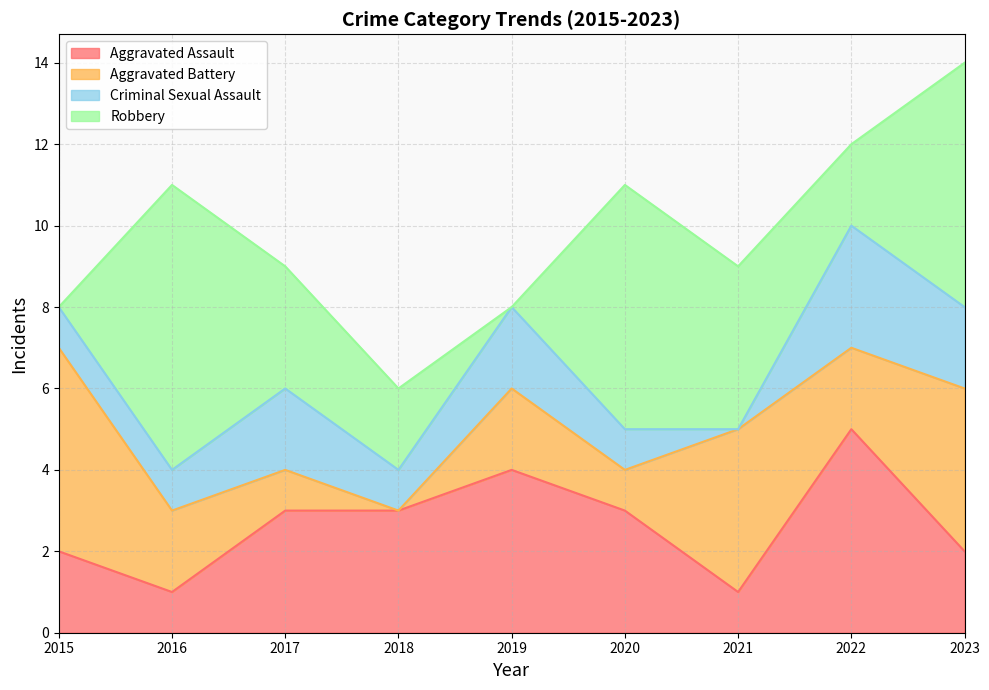

List the series in order of their peak value, lowest first.

Criminal Sexual Assault, Aggravated Assault, Aggravated Battery, Robbery